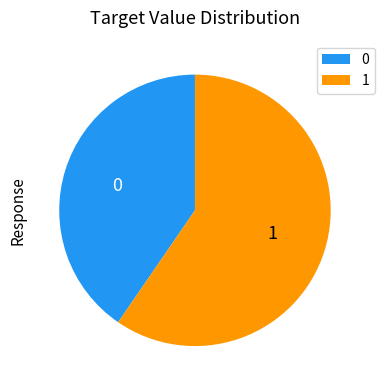

Is the sum of 0 and 1 greater than half?

Yes